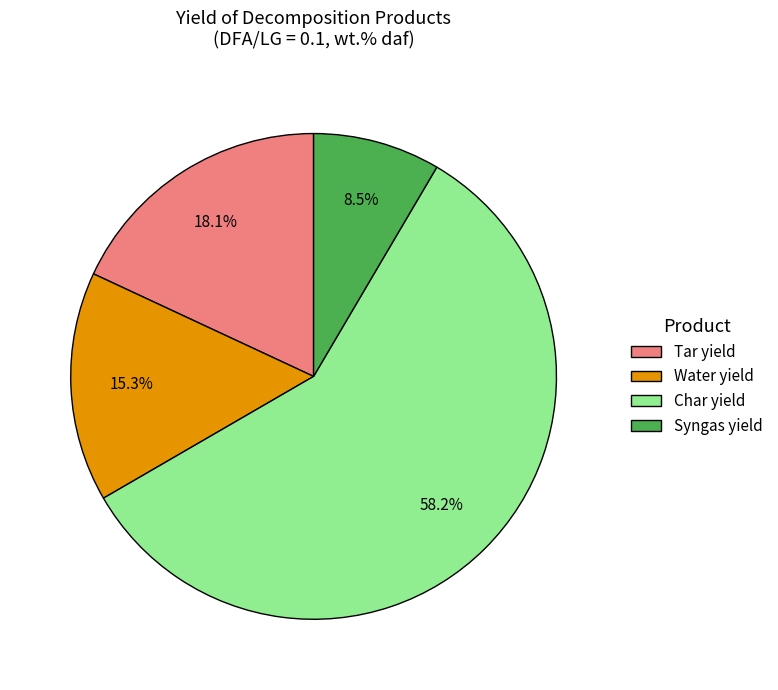

Is the sum of Tar yield and Water yield greater than half?

No